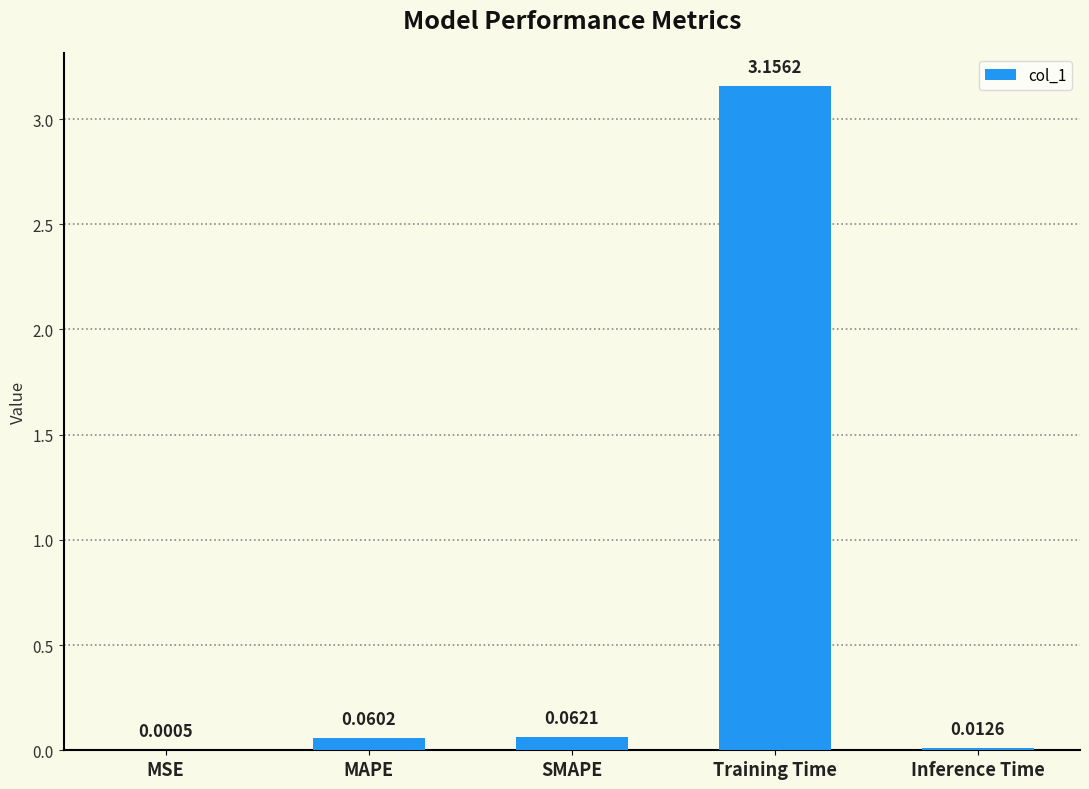

Between Inference Time and Training Time, which is larger?

Training Time